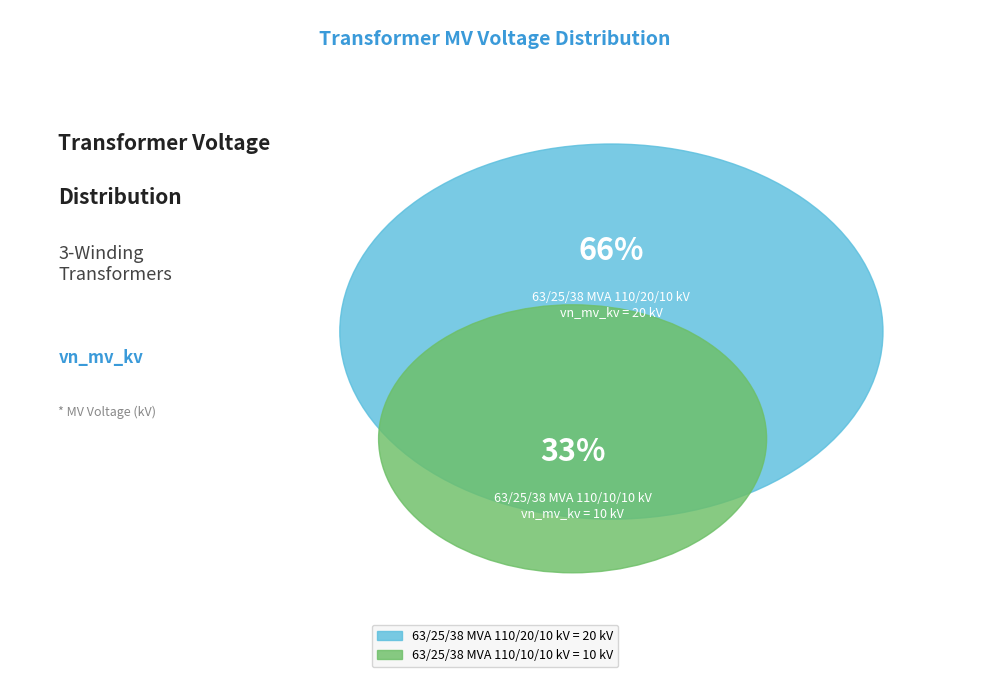

How many segments does this pie chart have?

2